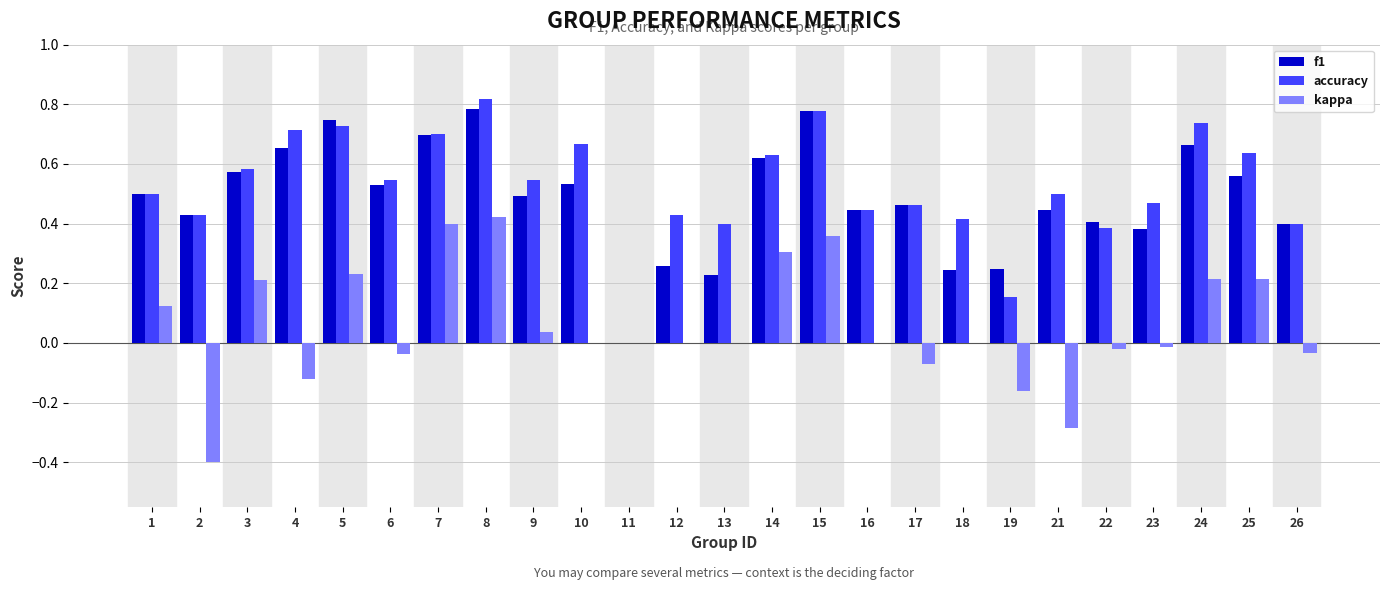

At which category is the sum across all series the highest?

8